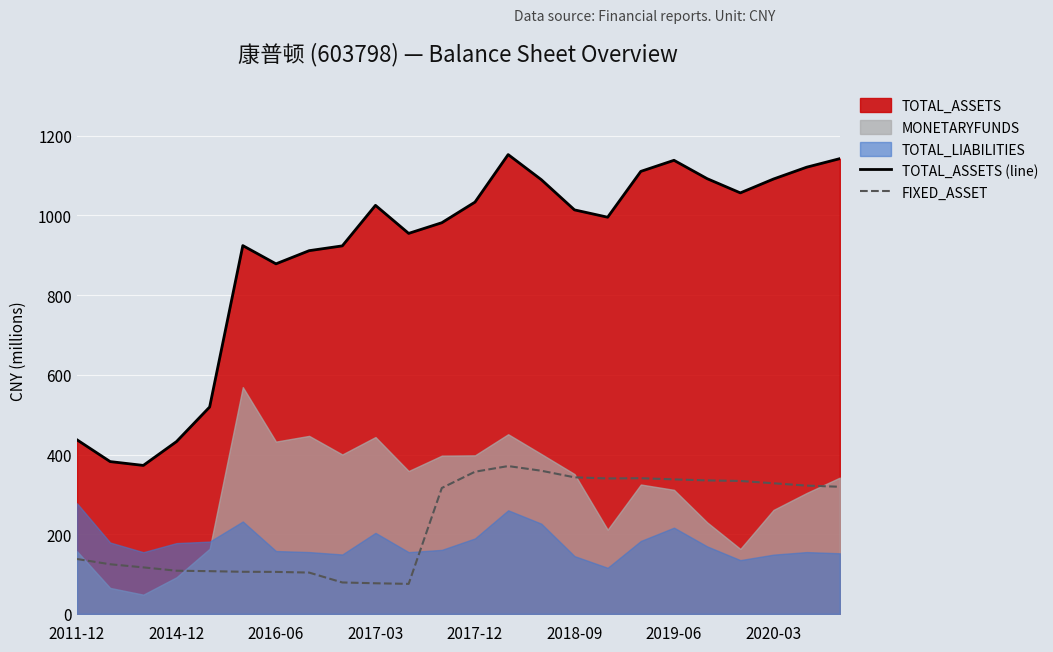

Count the number of categories in the chart.

24